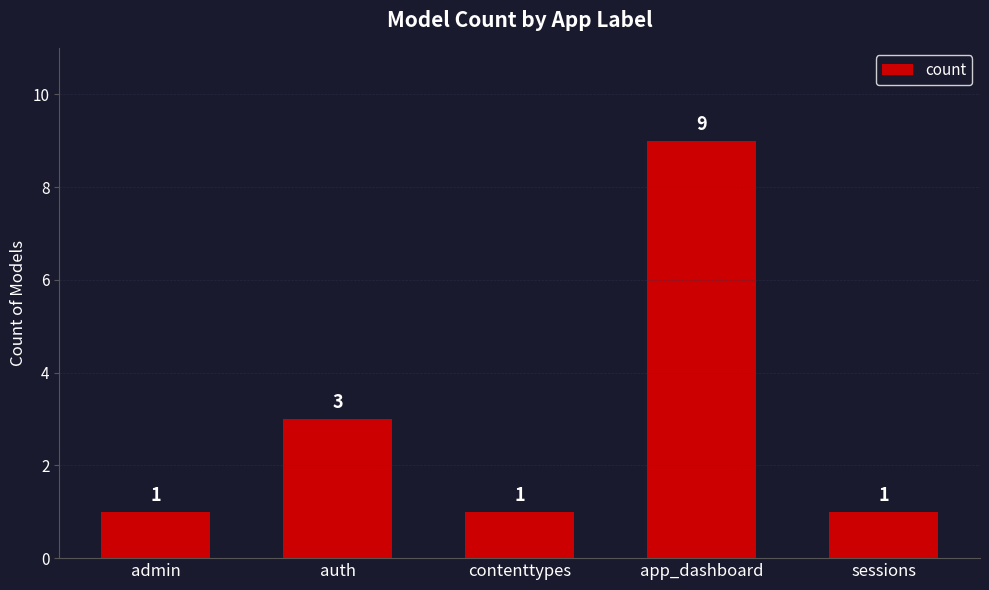

What is the change in value from app_dashboard to sessions?

-8